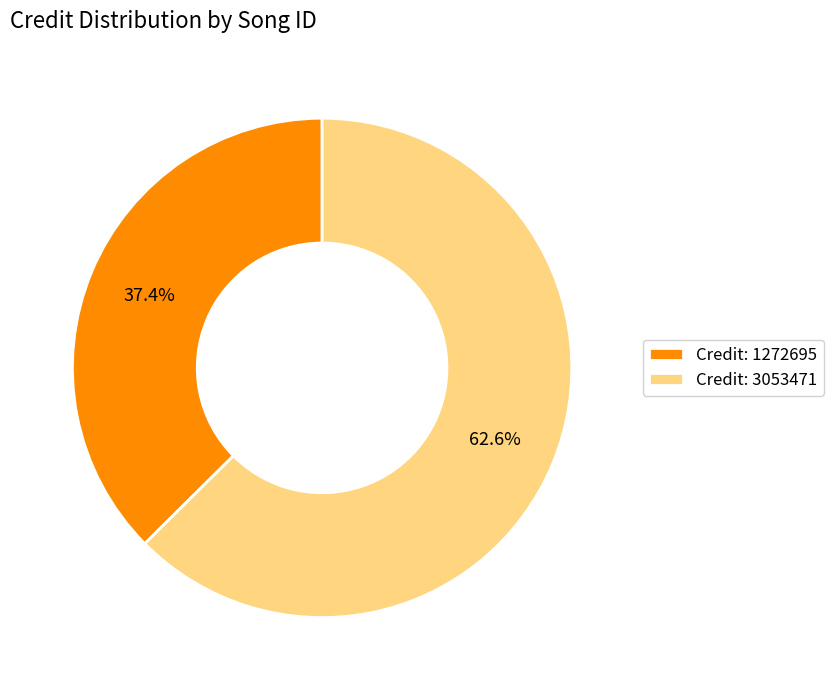

Rank the categories by value from highest to lowest.

Credit: 3053471, Credit: 1272695